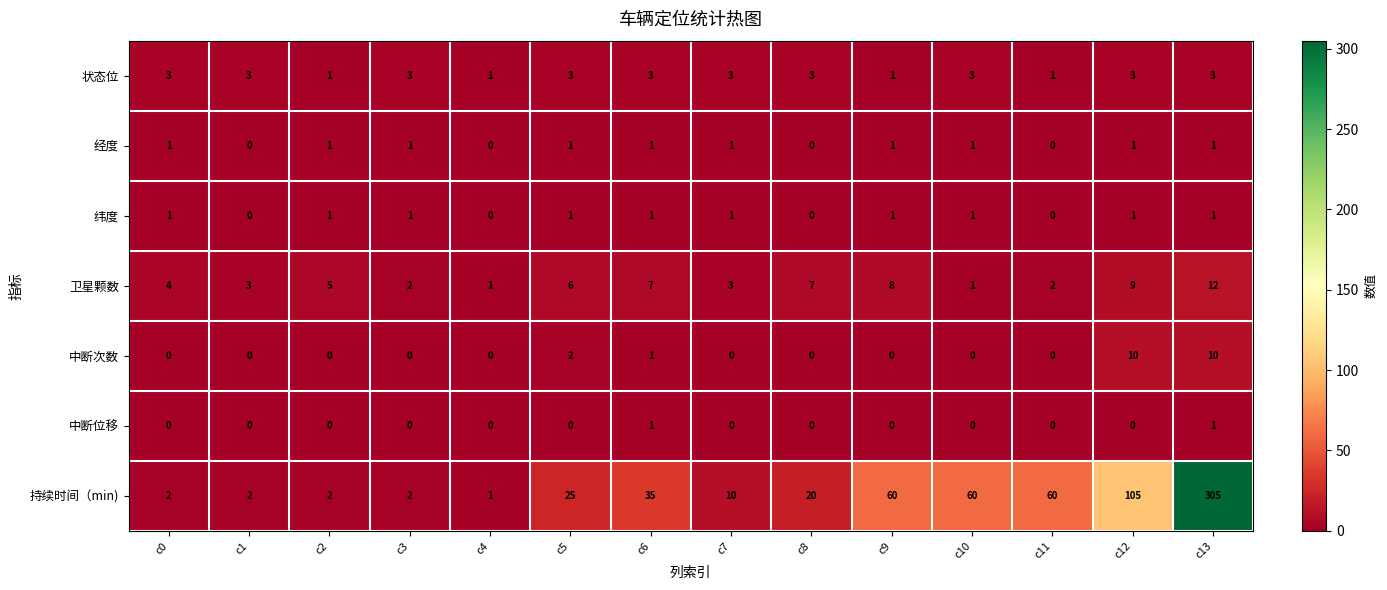

What is the sum of all 状态位 values?

34